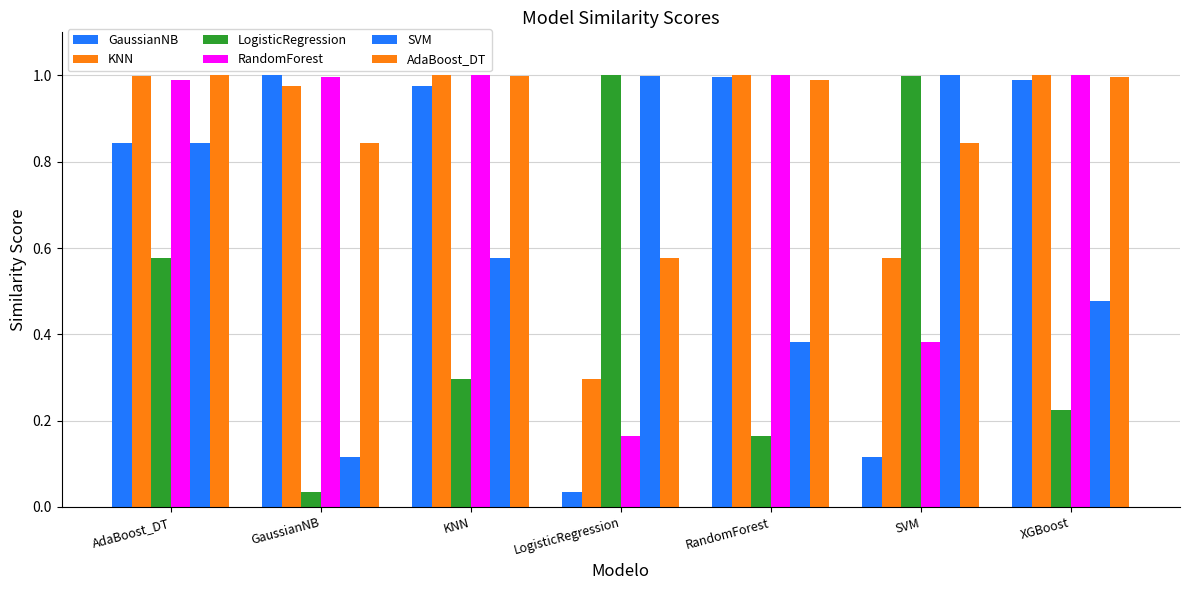

What is the maximum value for GaussianNB?

1.0